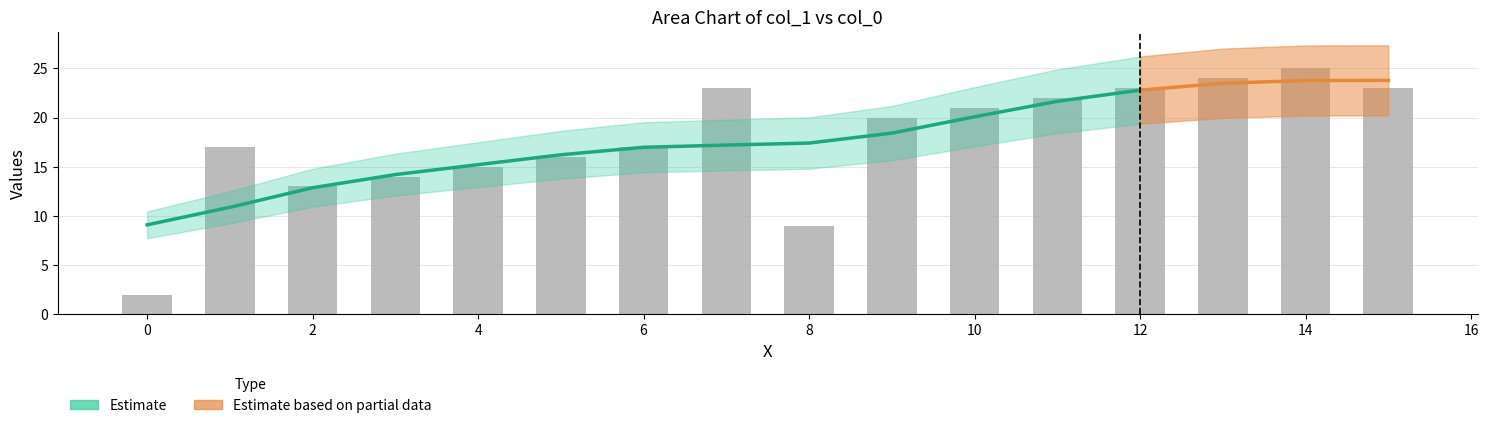

Between 8 and 1, which is larger?

1